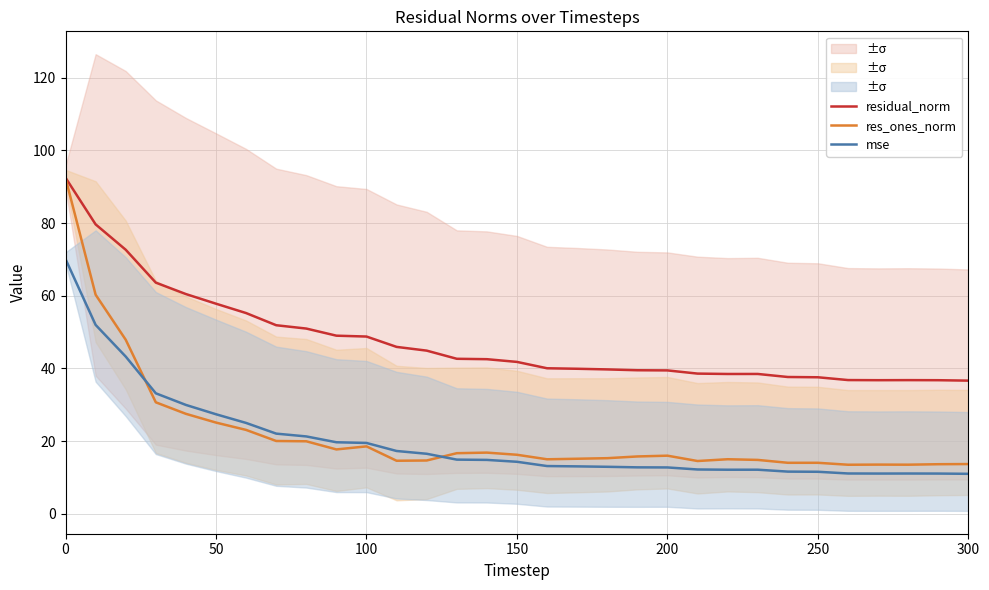

What is the value of the res_ones_norm point at the 28th from the left?

13.5